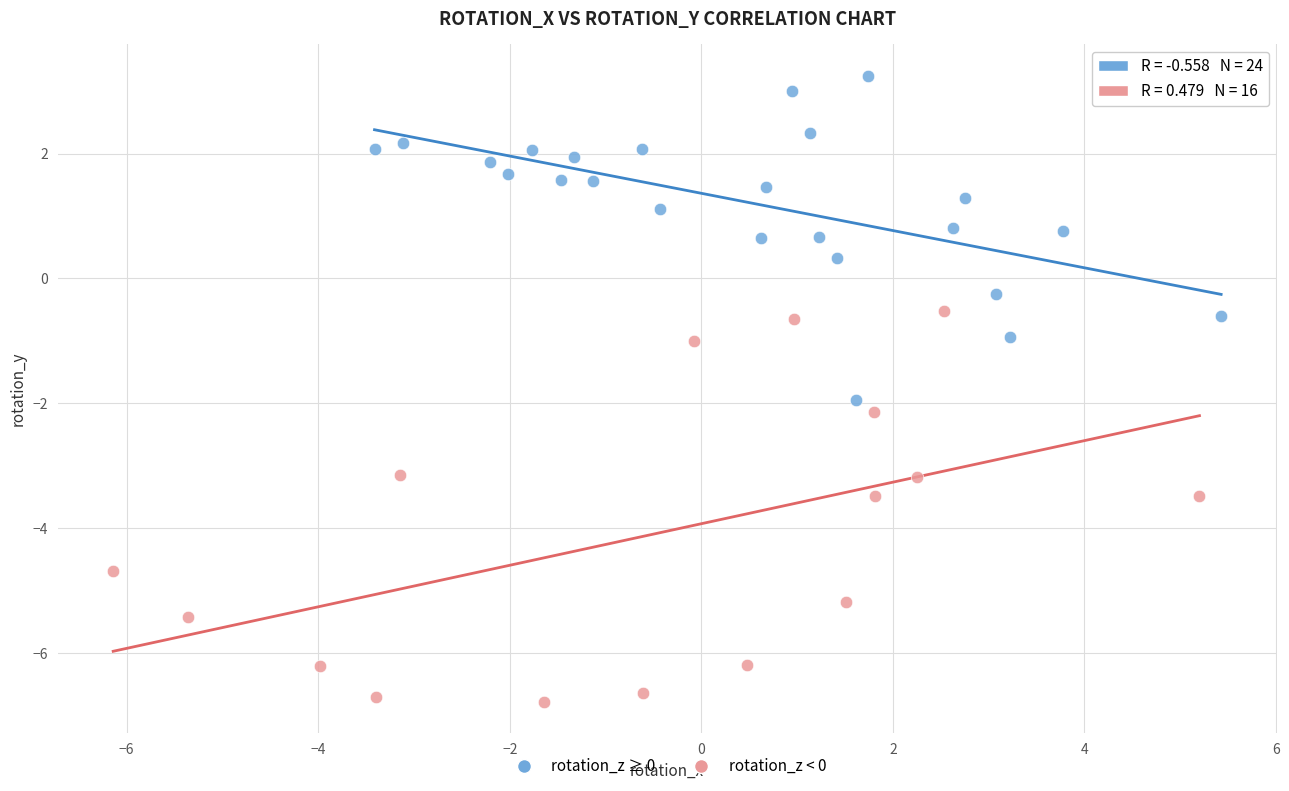

What are all the series names shown in the legend?

rotation_z ≥ 0, rotation_z < 0